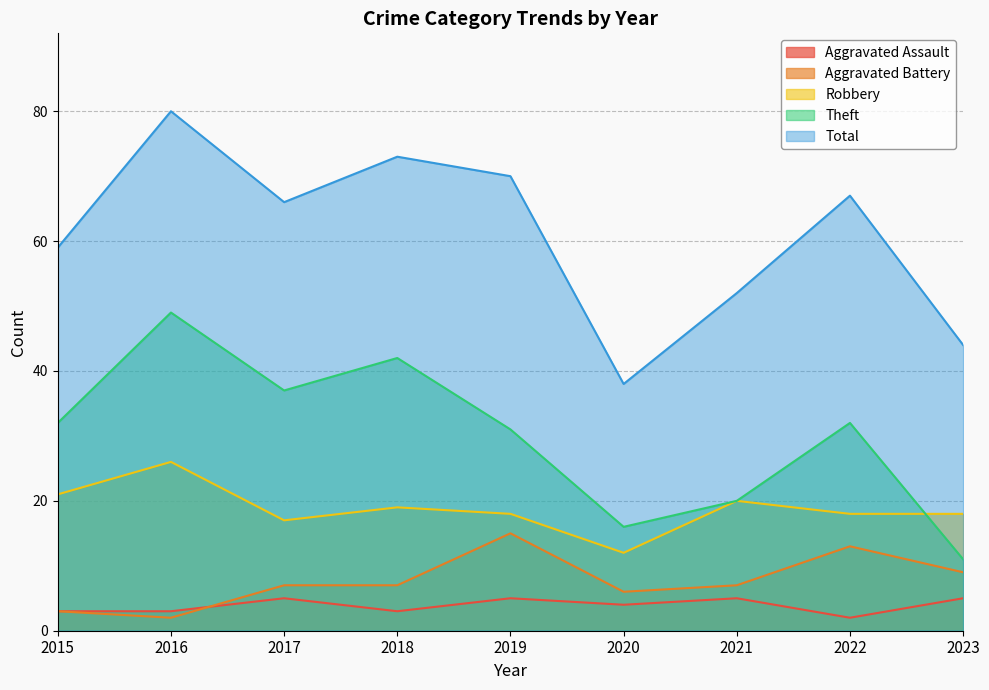

Read the Total value at 2017, to the nearest 10.

70